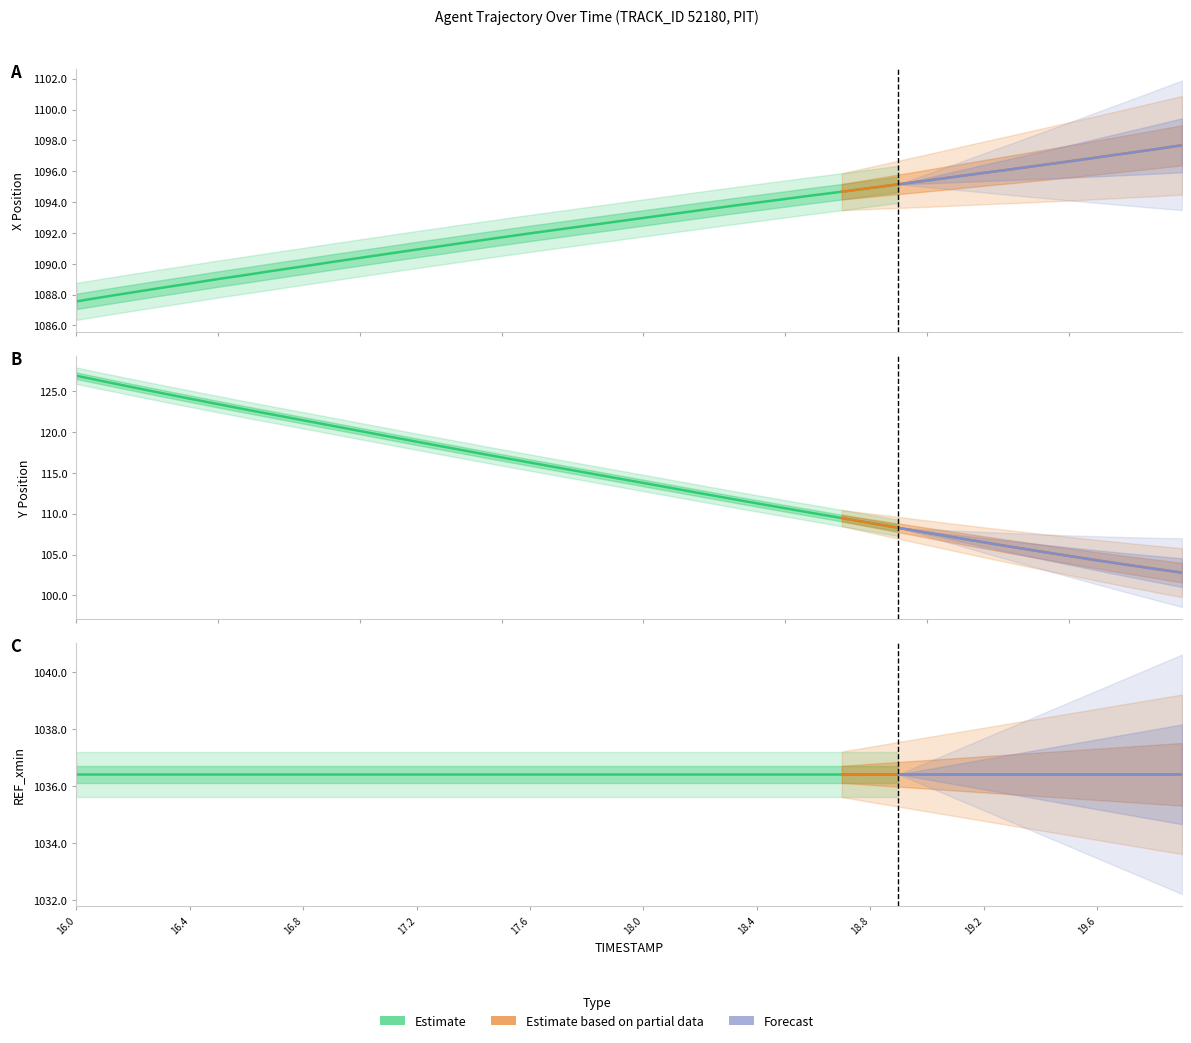

Which series has the largest range (max minus min)?

Y